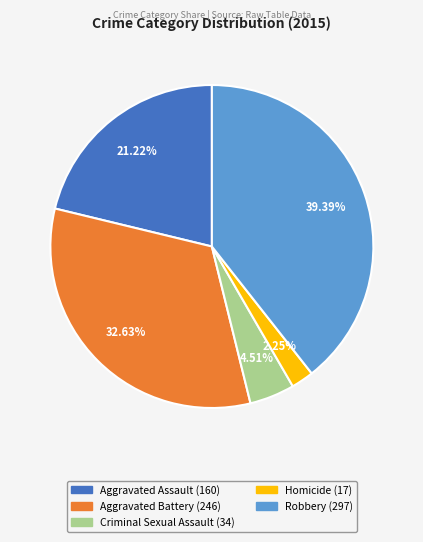

Rank the categories by value from highest to lowest.

Robbery, Aggravated Battery, Aggravated Assault, Criminal Sexual Assault, Homicide